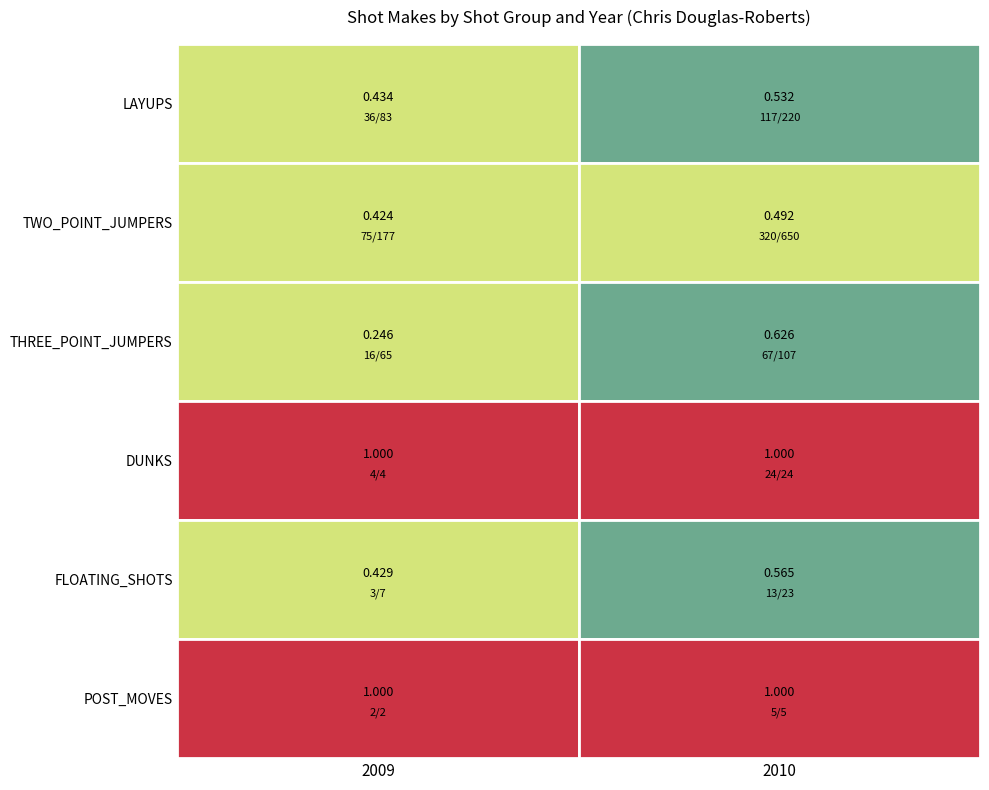

What is the maximum value shown in the chart?

320